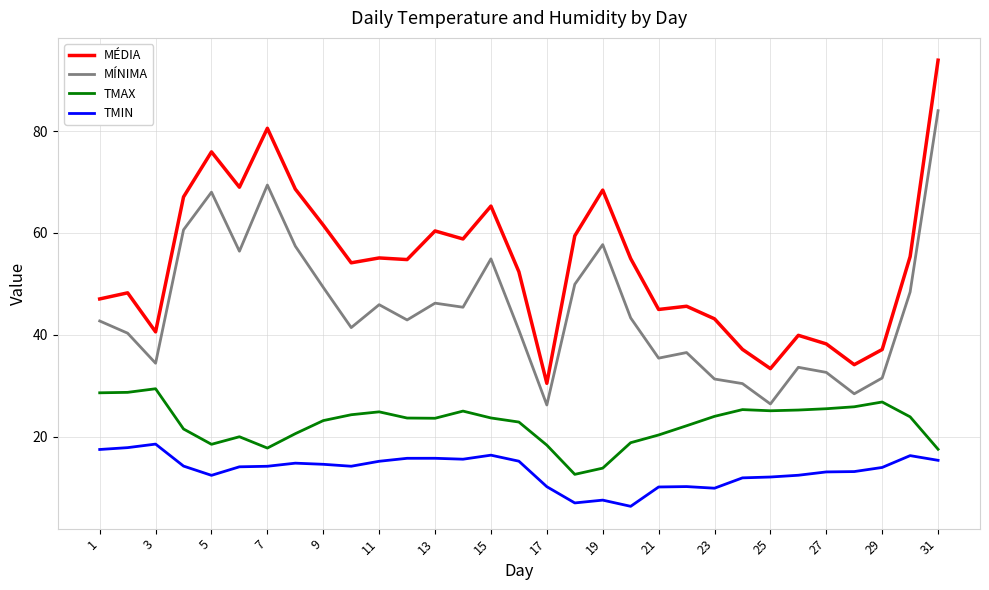

Which series has the largest total across all categories?

MÉDIA